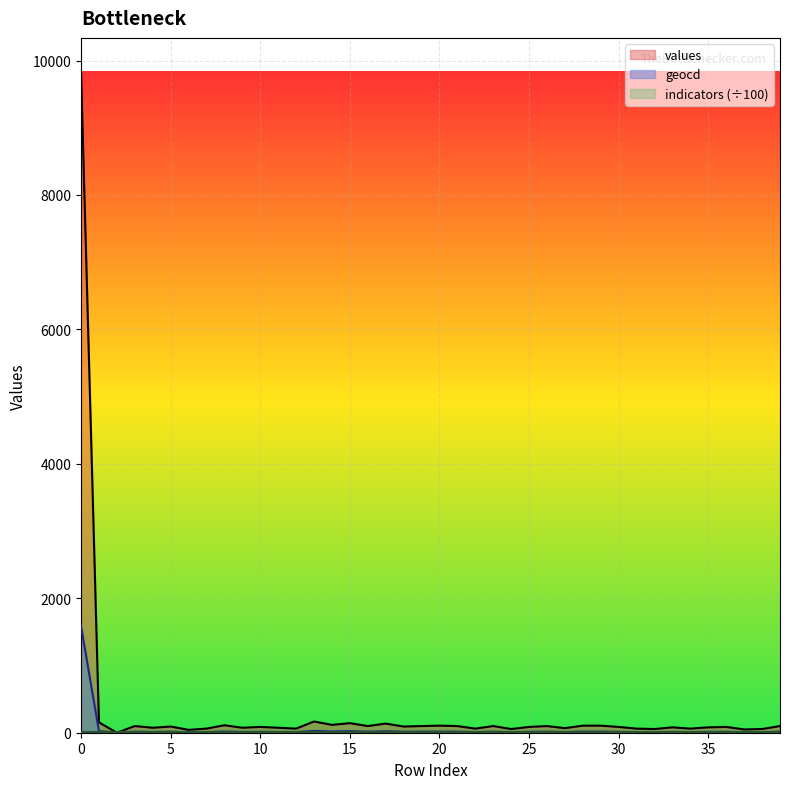

Is it true that values equals 21 at 20?

False